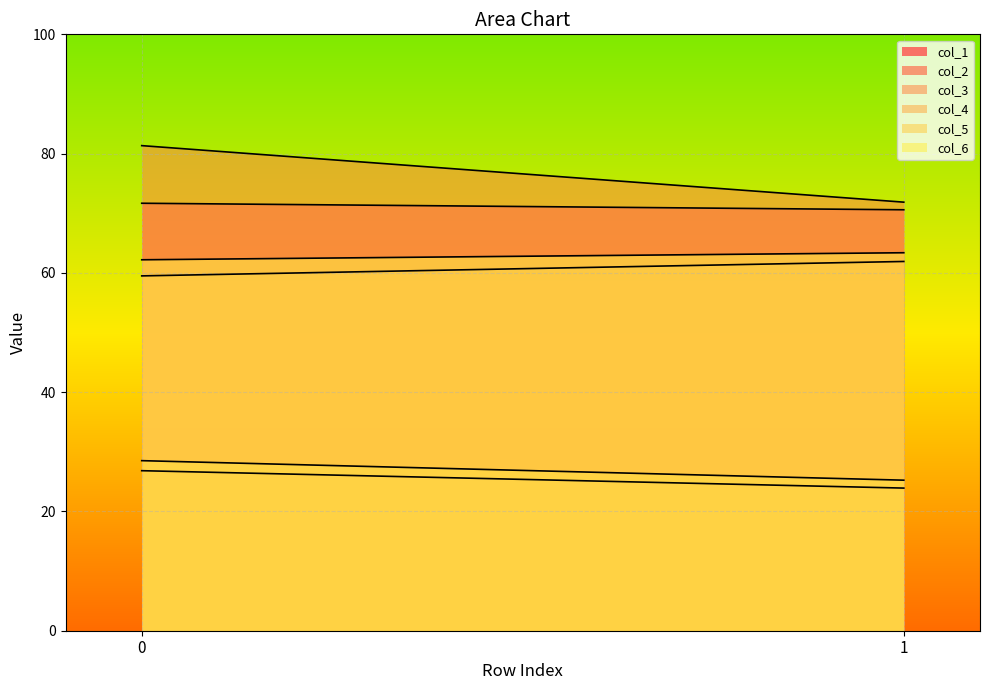

Which series has the largest range (max minus min)?

col_3